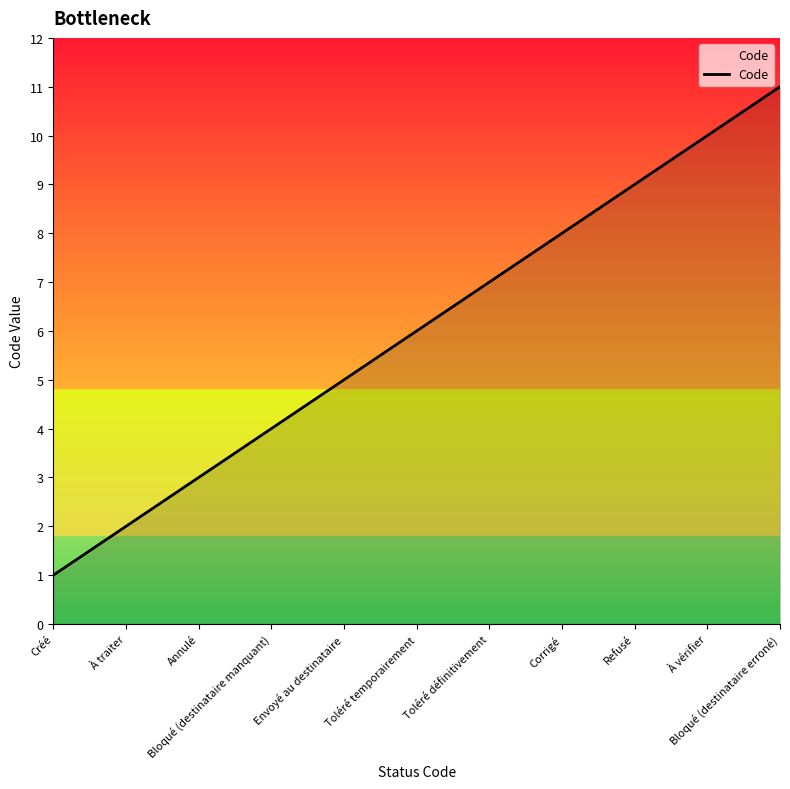

Reading left to right, what are all the values shown in this chart?

1	2	3	4	5	6	7	8	9	10	11